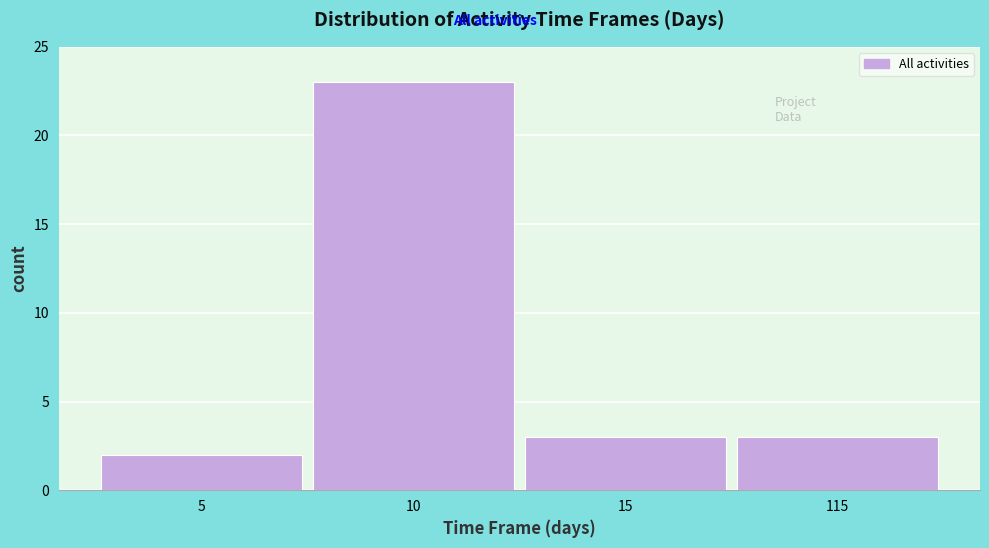

Reading left to right, what are all the values shown in this chart?

5=2	10=23	15=3	115=3